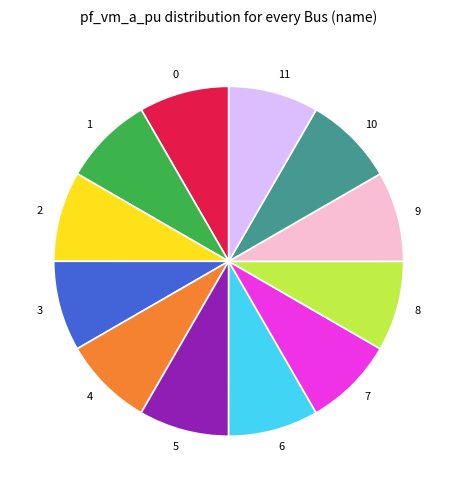

Count the number of slices in the pie.

12